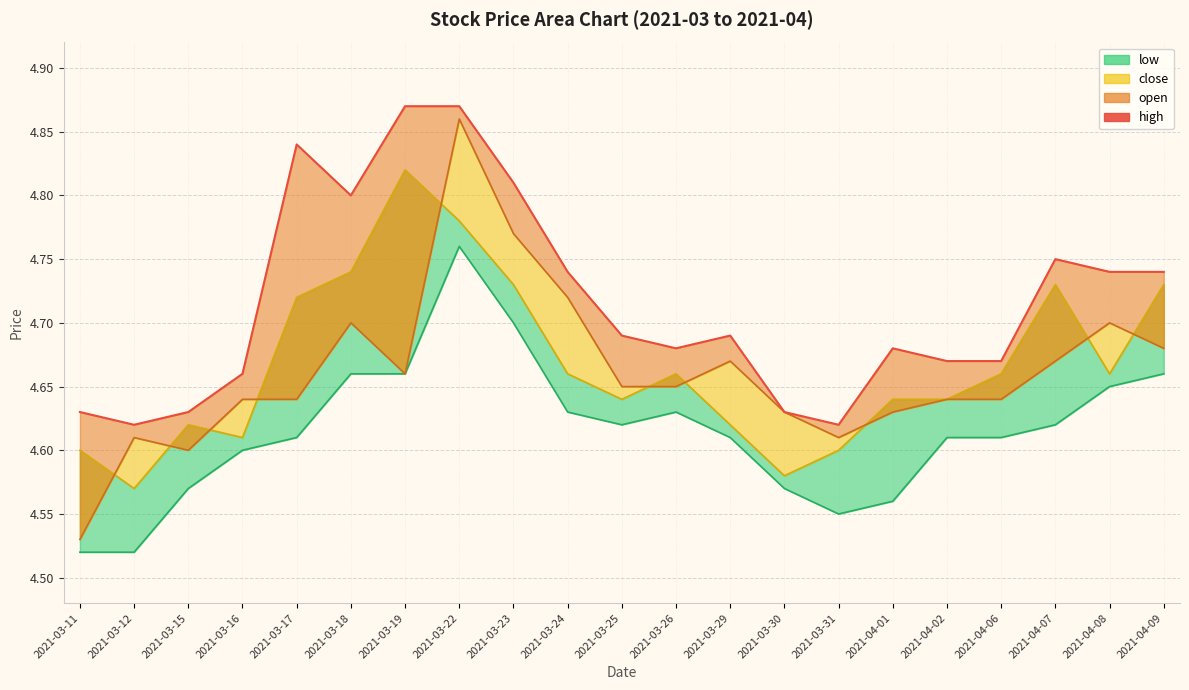

What is the sum of all low_line values?

96.9